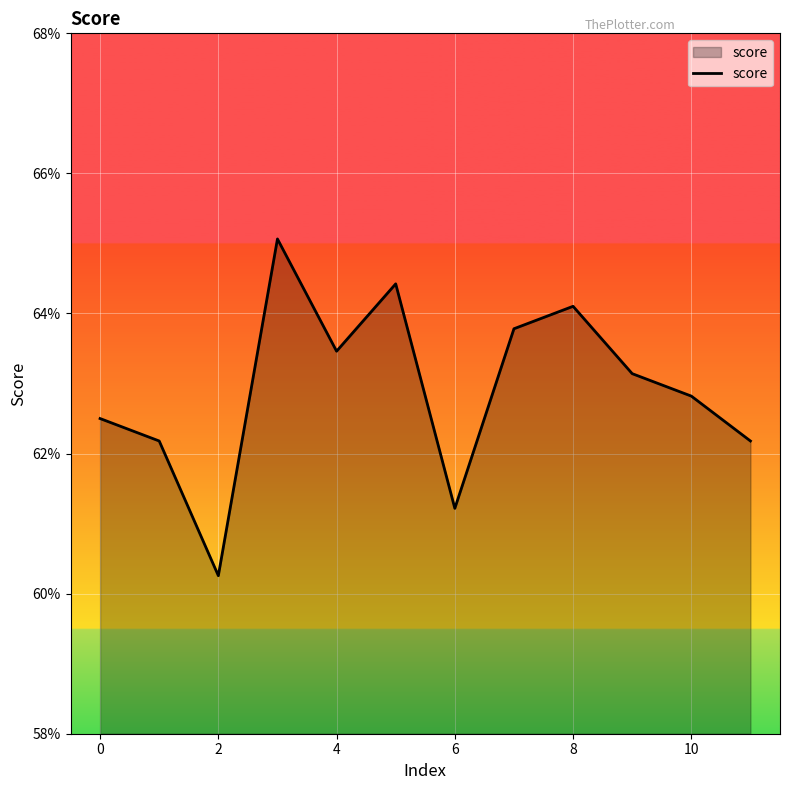

Count the values in the range 0 to 1.

12